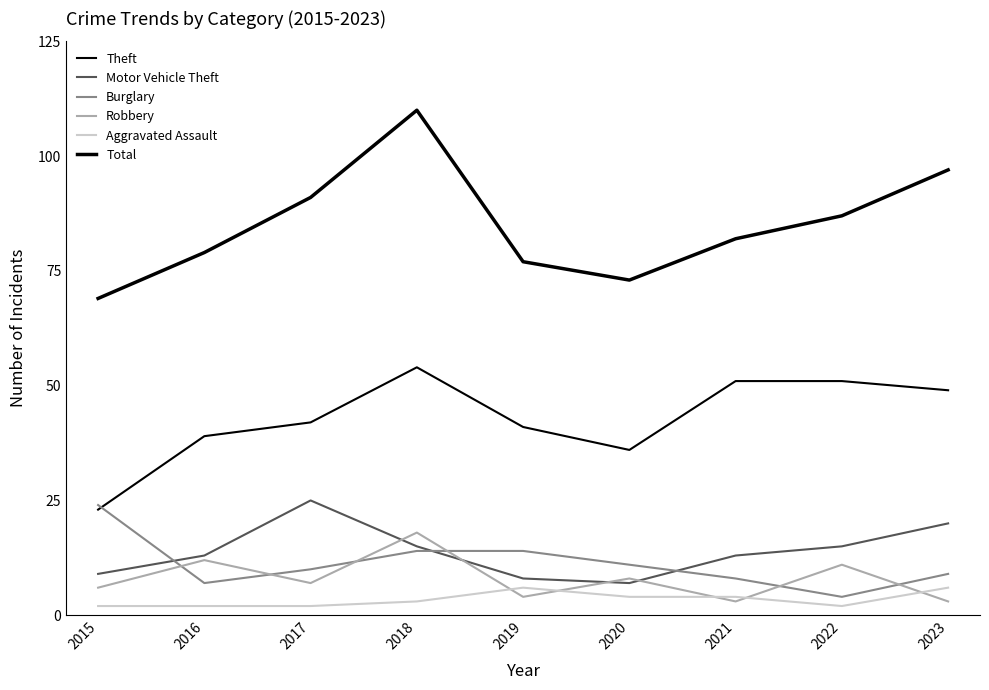

Reading left to right, extract all data points from this chart.

Theft: 23	39	42	54	41	36	51	51	49
Motor Vehicle Theft: 9	13	25	15	8	7	13	15	20
Burglary: 24	7	10	14	14	11	8	4	9
Robbery: 6	12	7	18	4	8	3	11	3
Aggravated Assault: 2	2	2	3	6	4	4	2	6
Total: 69	79	91	110	77	73	82	87	97